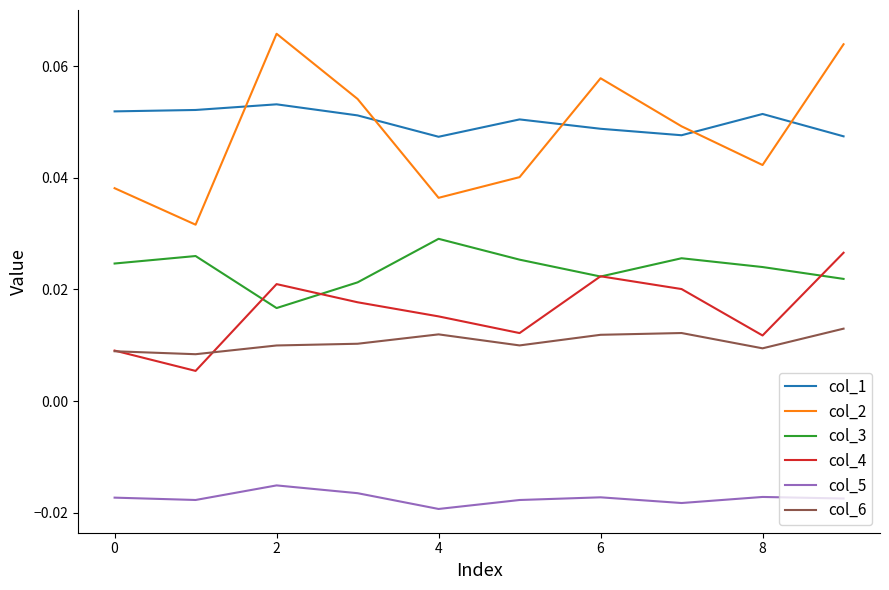

True or false: col_5 and col_6 intersect in this chart.

False